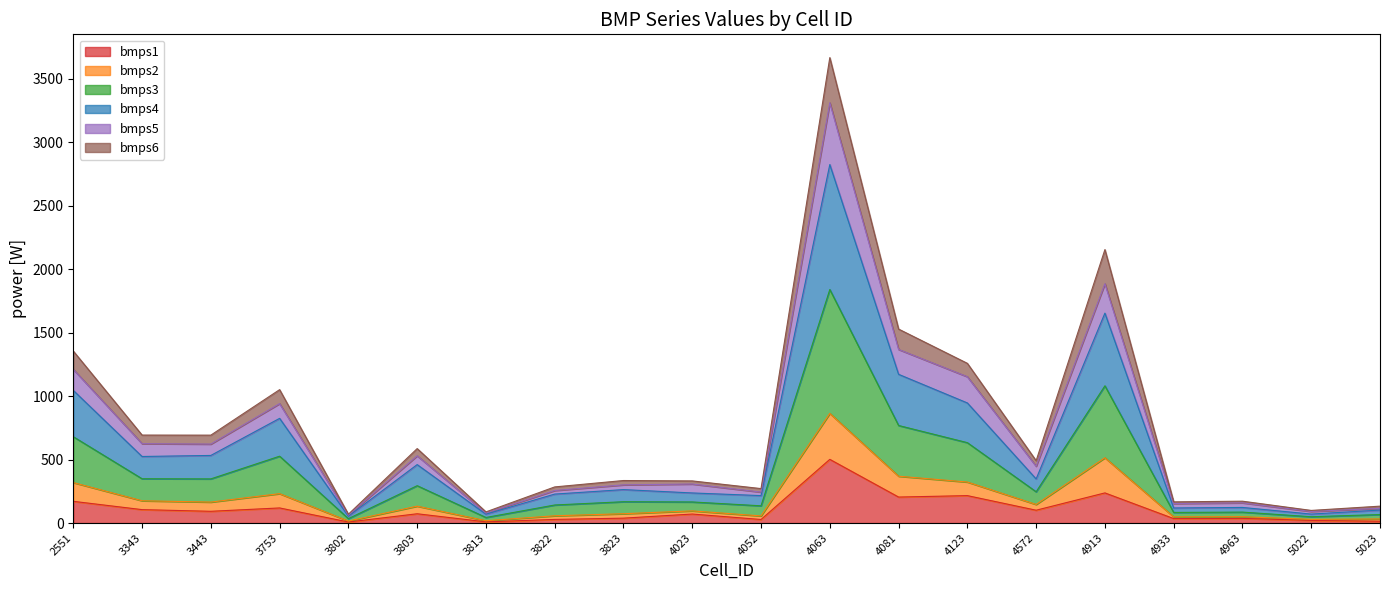

At which category is the sum across all series the highest?

4063